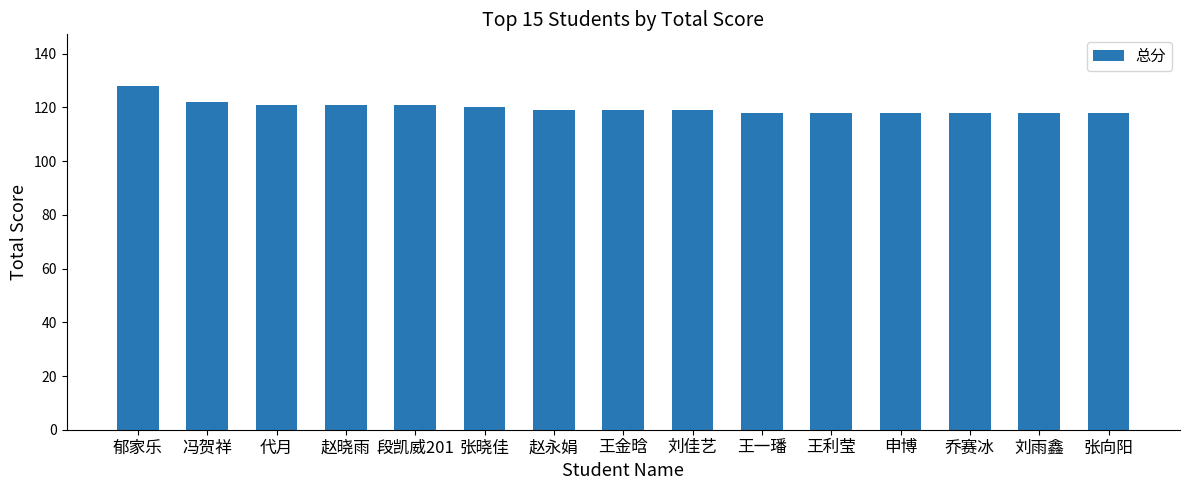

Reading left to right, what are all the values shown in this chart?

郁家乐=128	冯贺祥=122	代月=121	赵晓雨=121	段凯威201=121	张晓佳=120	赵永娟=119	王金晗=119	刘佳艺=119	王一璠=118	王利莹=118	申博=118	乔赛冰=118	刘雨鑫=118	张向阳=118